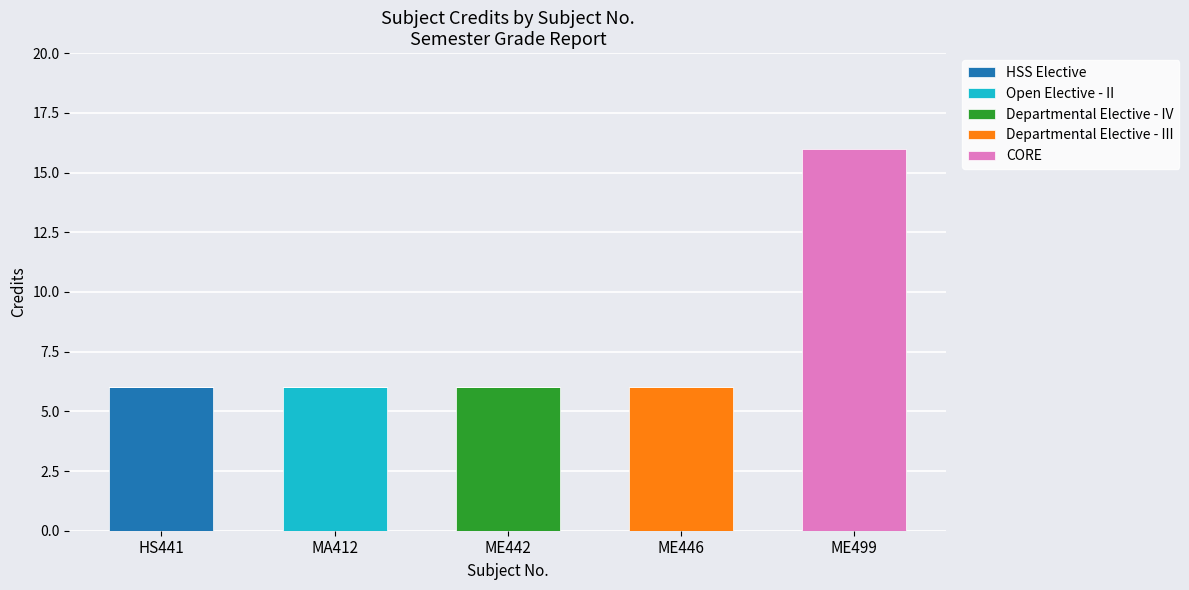

What are all the series names shown in the legend?

HSS Elective, Open Elective - II, Departmental Elective - IV, Departmental Elective - III, CORE